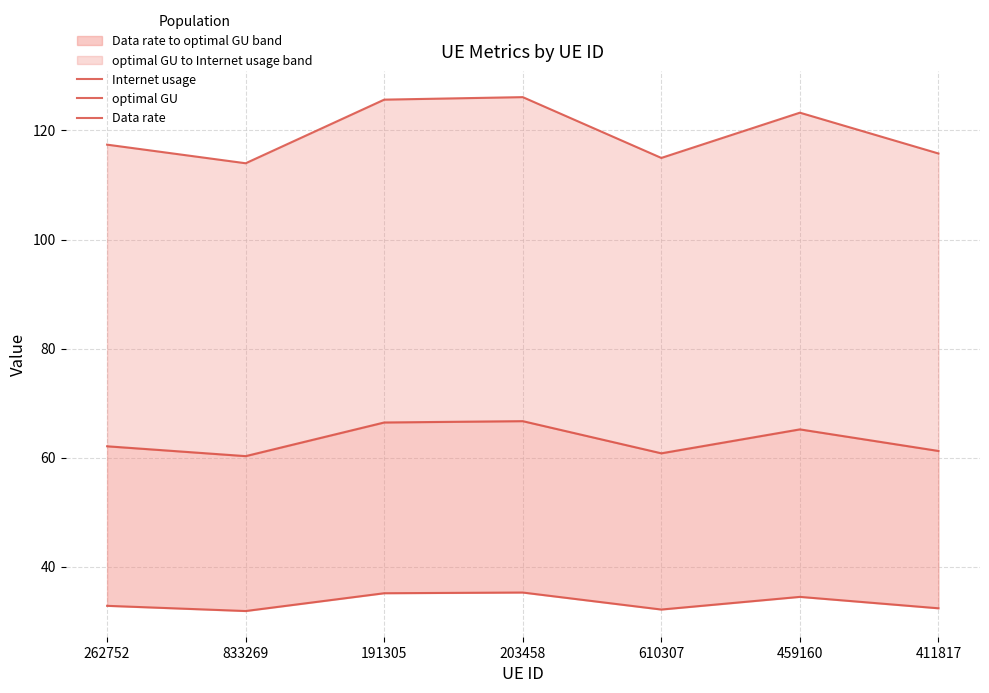

Between 833269 and 459160, which is larger?

459160